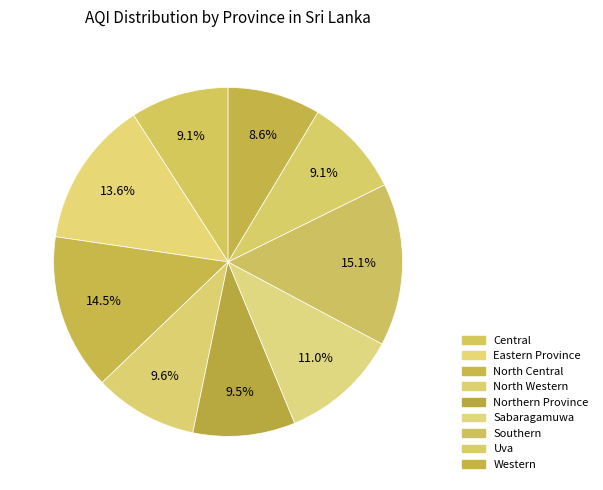

Count the number of slices in the pie.

9